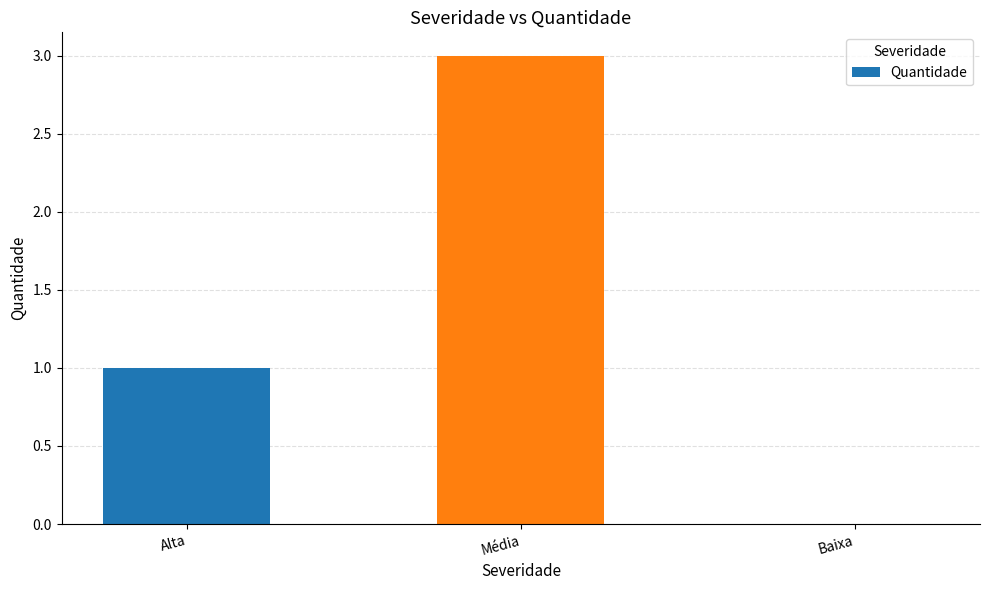

What is the sum of all values?

4